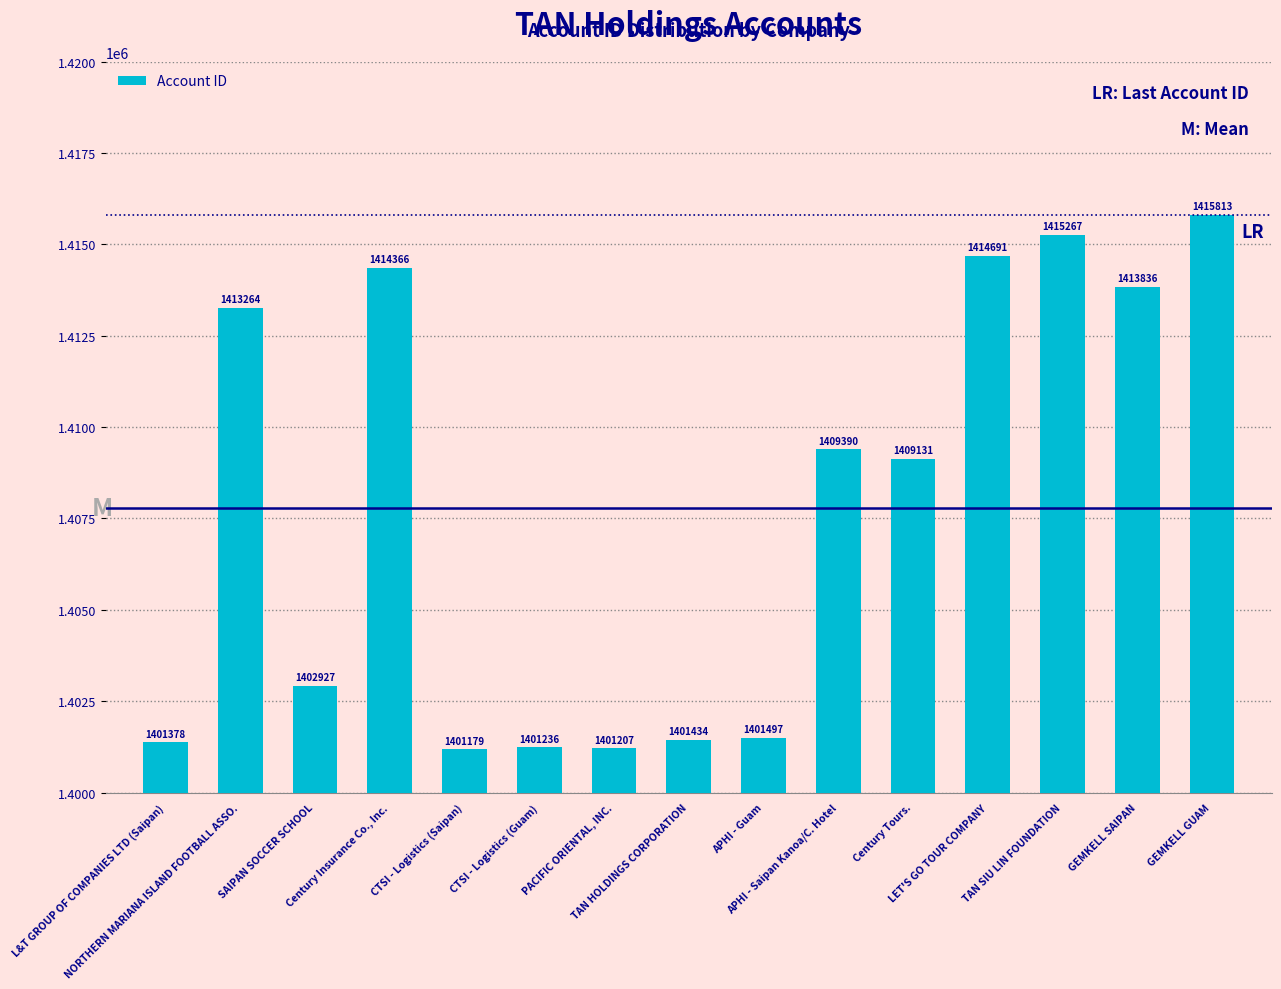

Between LET'S GO TOUR COMPANY and CTSI - Logistics (Saipan), which is larger?

LET'S GO TOUR COMPANY